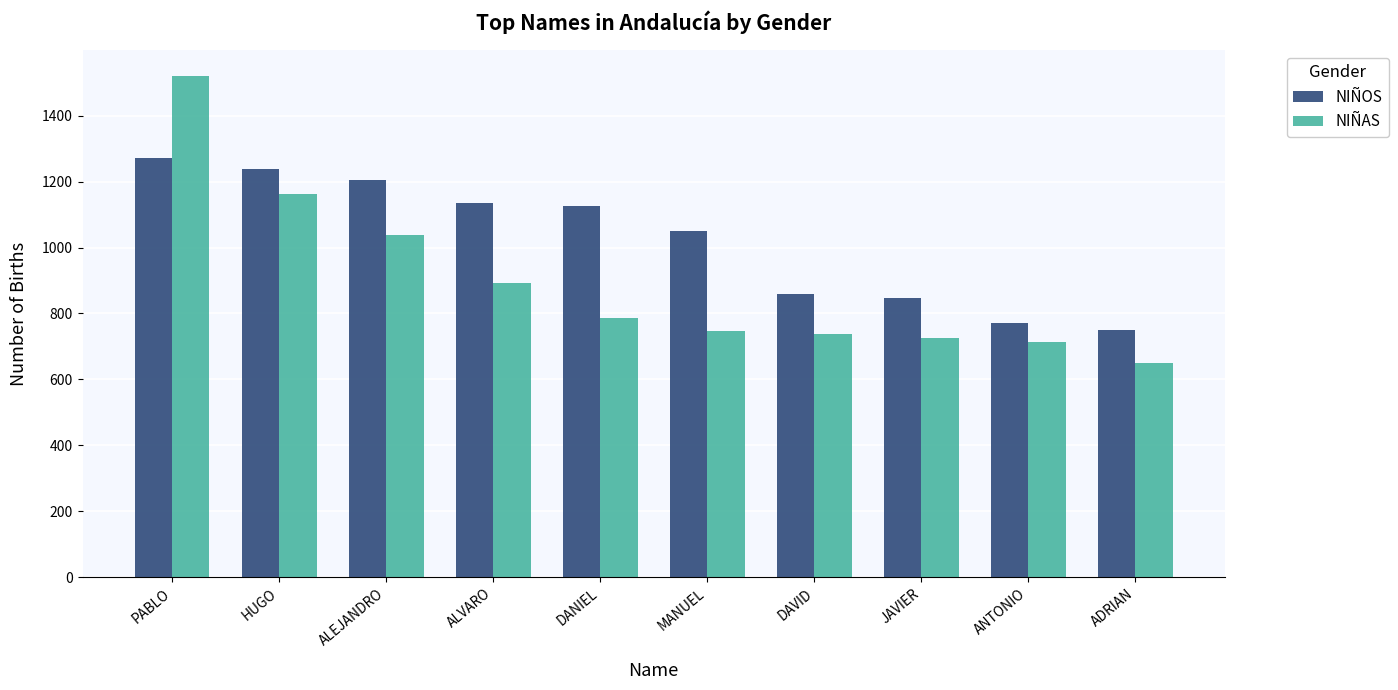

At which category is the sum across all series the highest?

PABLO